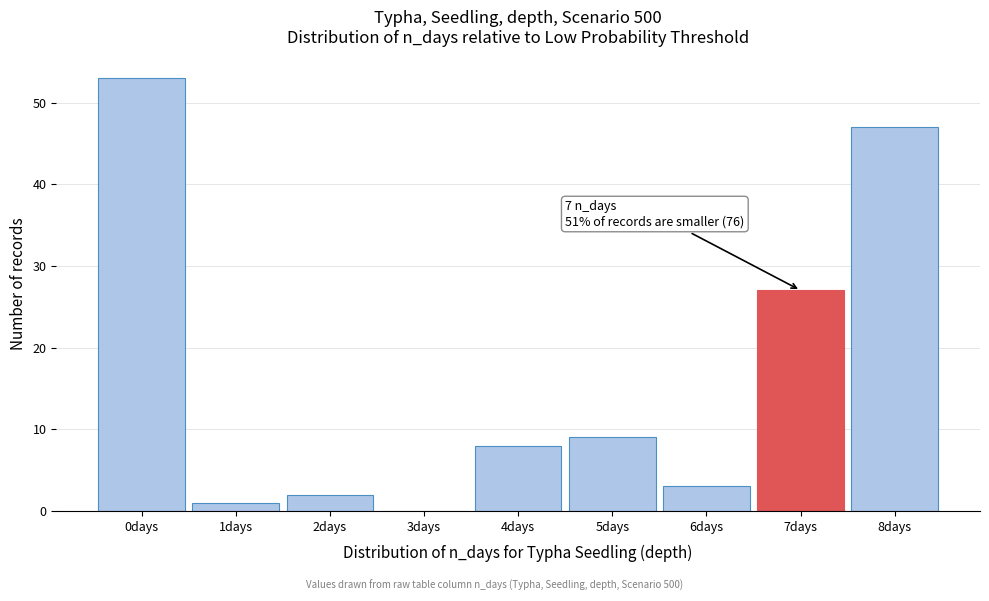

Reading left to right, transcribe all the data shown in this chart.

0days=53	1days=1	2days=2	3days=0	4days=8	5days=9	6days=3	7days=27	8days=47